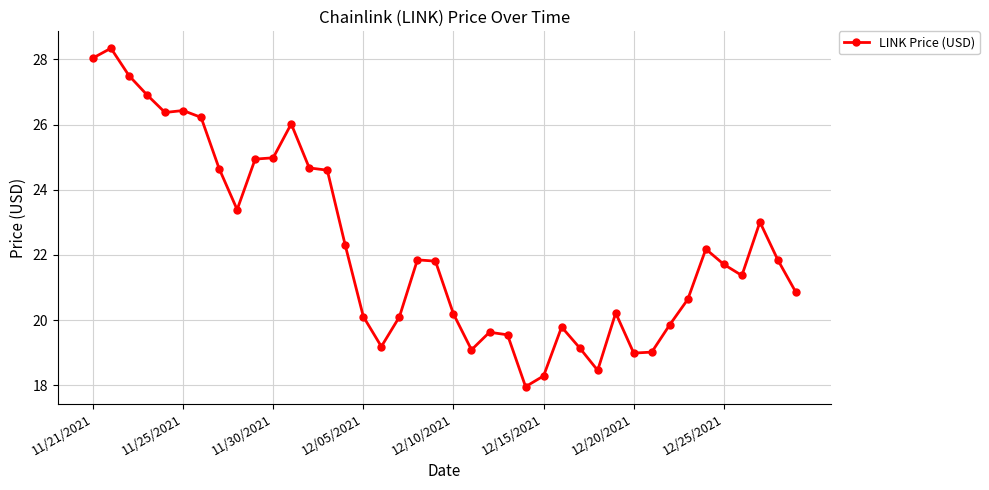

What is the smallest value displayed?

18.0